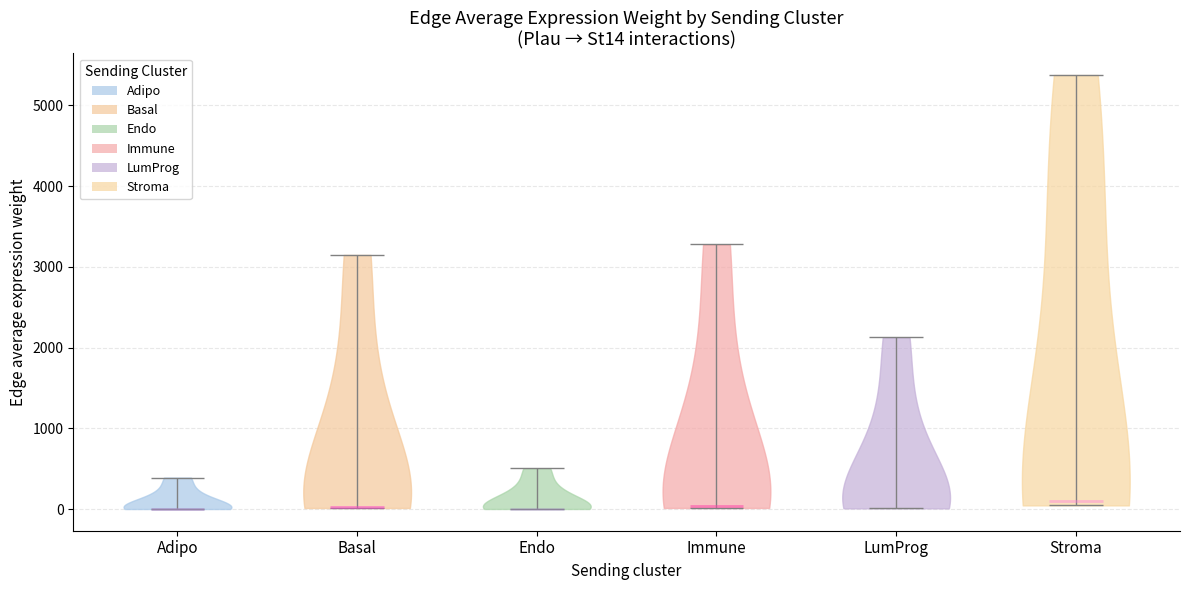

Reading left to right, read every violin against the y-axis: where its median line is, and the lowest and highest points it reaches. The values are not printed on the chart, so give them approximately, as read against the axis.

Adipo: median line 0, lowest point 0, highest point 400
Basal: median line 0, lowest point 0, highest point 3100
Endo: median line 0, lowest point 0, highest point 500
Immune: median line 0, lowest point 0, highest point 3300
LumProg: median line 0, lowest point 0, highest point 2100
Stroma: median line 100, lowest point 0, highest point 5400